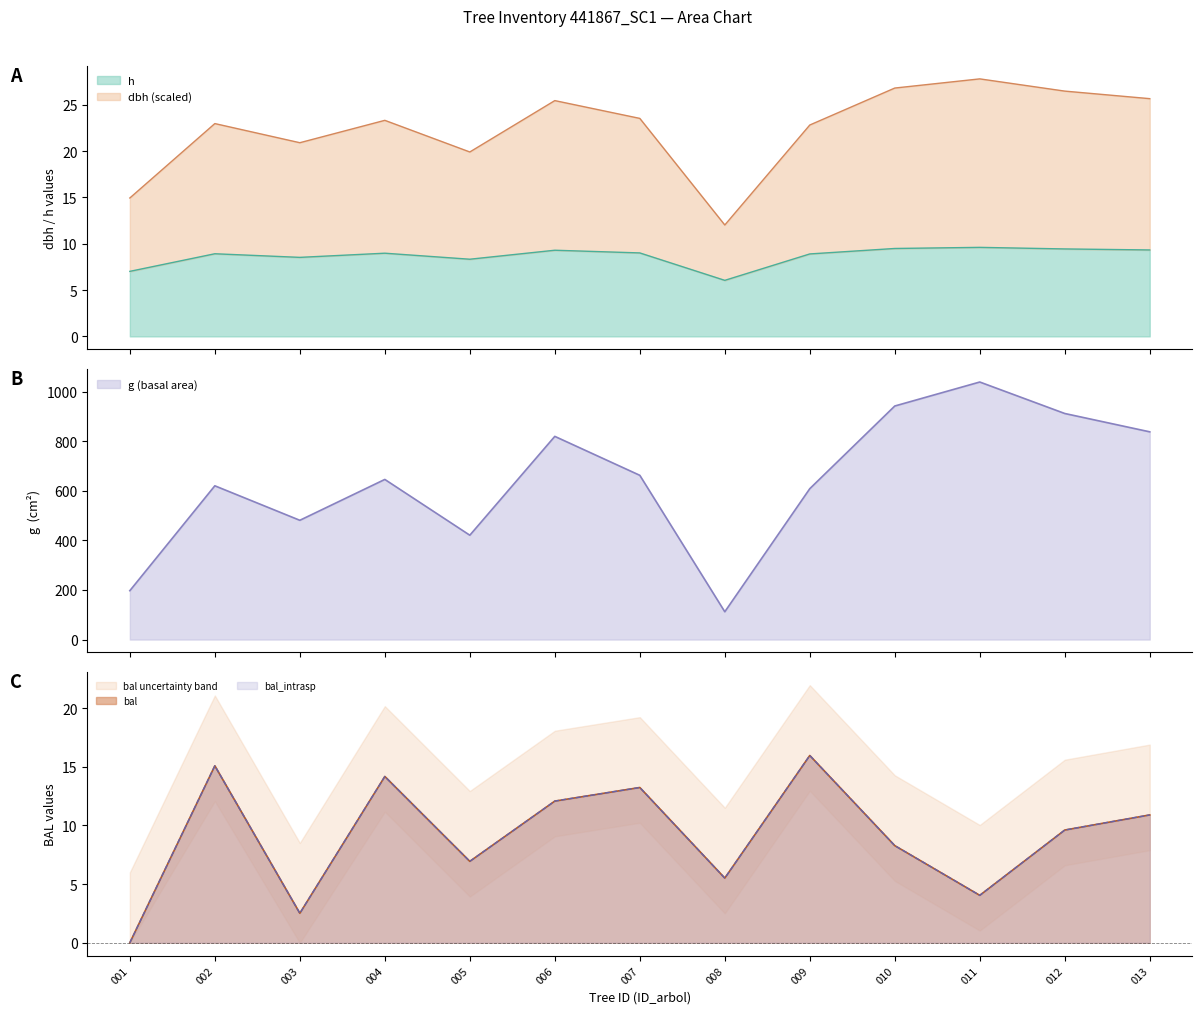

What is the highest value of the h series?

9.6